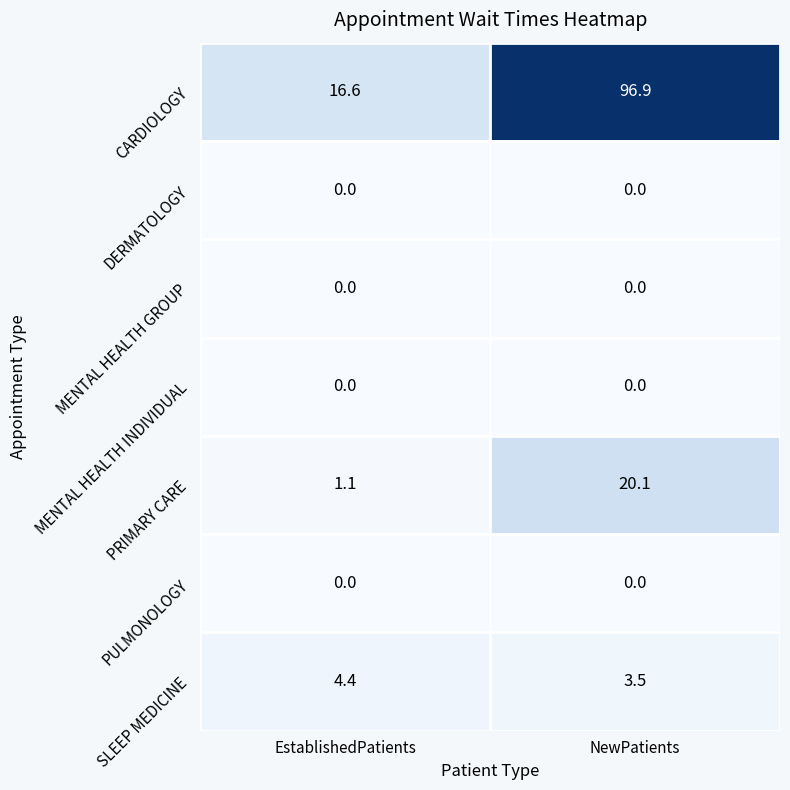

Reading left to right, transcribe all the data shown in this chart.

CARDIOLOGY: EstablishedPatients=16.6	NewPatients=96.9
DERMATOLOGY: EstablishedPatients=0.0	NewPatients=0.0
MENTAL HEALTH GROUP: EstablishedPatients=0.0	NewPatients=0.0
MENTAL HEALTH INDIVIDUAL: EstablishedPatients=0.0	NewPatients=0.0
PRIMARY CARE: EstablishedPatients=1.1	NewPatients=20.1
PULMONOLOGY: EstablishedPatients=0.0	NewPatients=0.0
SLEEP MEDICINE: EstablishedPatients=4.4	NewPatients=3.5